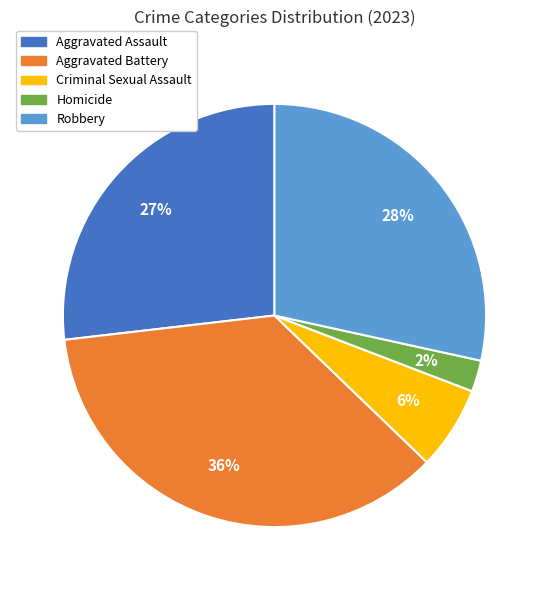

Does Criminal Sexual Assault represent more than half of the total?

No